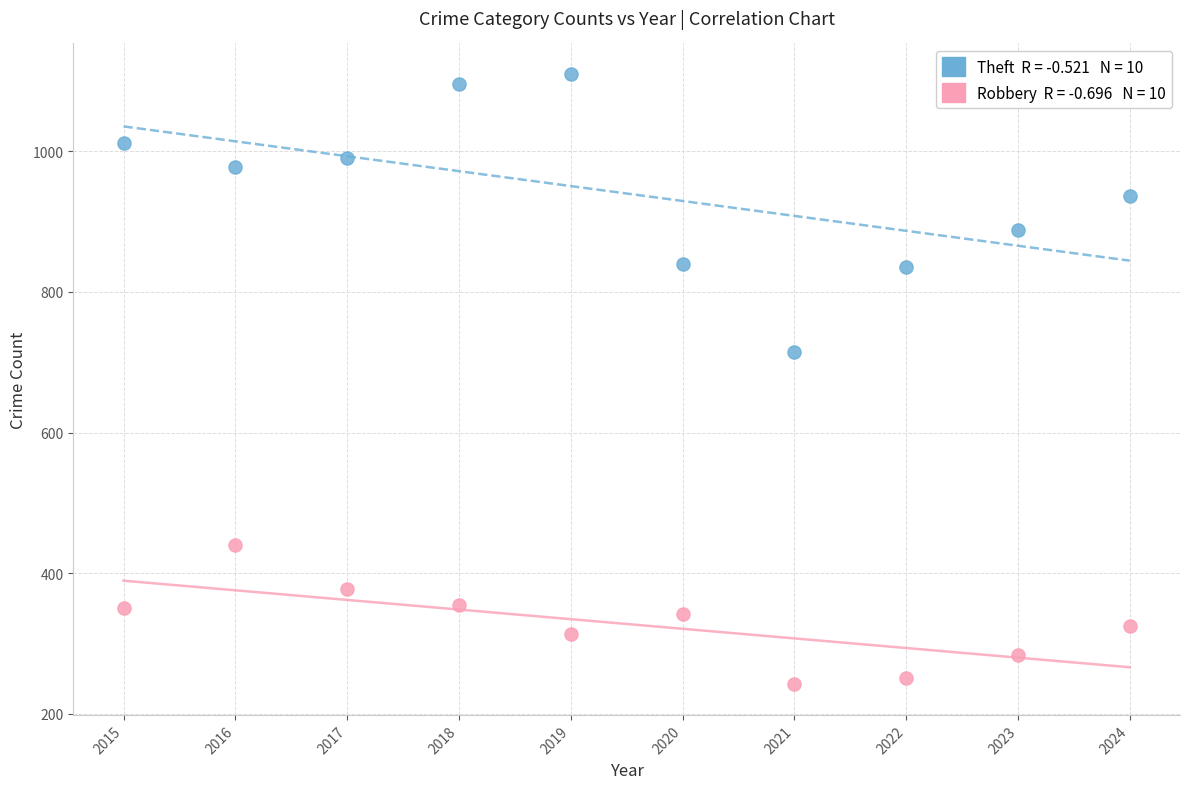

Across all data points, what is the range of Y values (max minus min)?

868